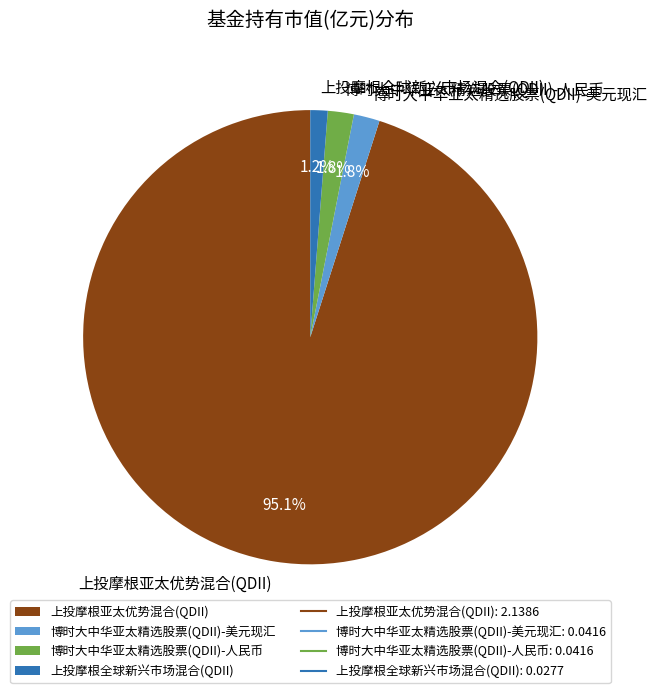

How many slices are in this pie chart?

4